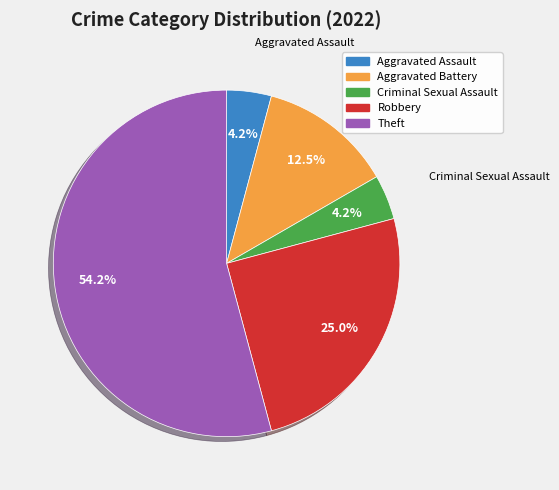

Which category has the biggest portion of the pie?

Theft